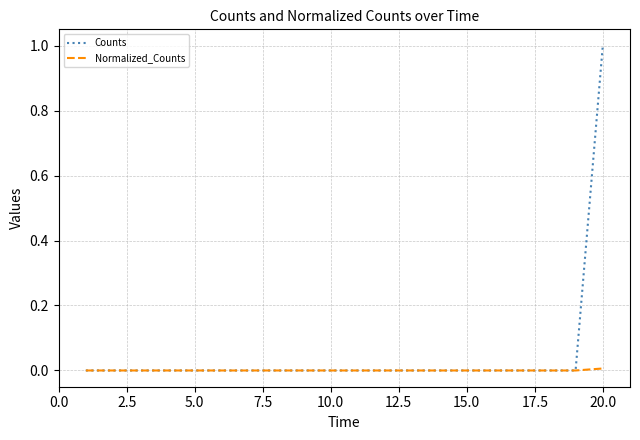

Rank the series by their maximum value, from lowest to highest.

Normalized_Counts, Counts